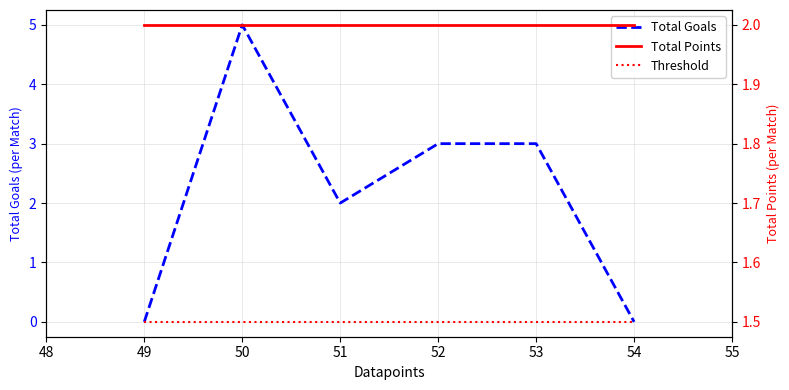

Which series has the largest total across all categories?

Total Goals